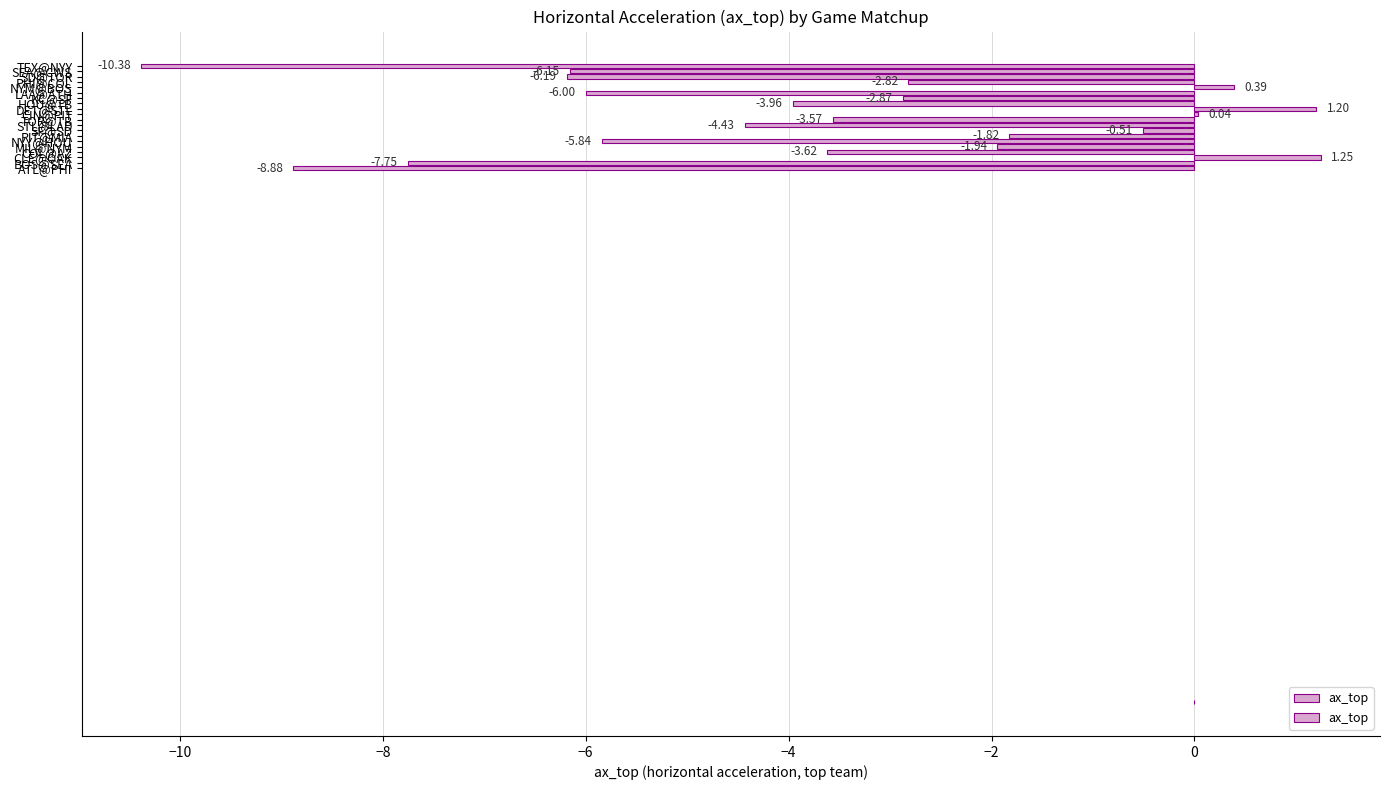

List the labels in order of value, largest first.

CLE@OAK, DET@STL, NYM@BOS, CIN@PIT, SF@SD, PIT@MIA, MIL@NYM, PHI@COL, KC@SF, TOR@TB, COL@AZ, HOU@TB, STL@LAD, NYY@HOU, LAA@ATH, SEA@CWS, SD@TOR, BOS@SEA, ATL@PHI, TEX@NYY